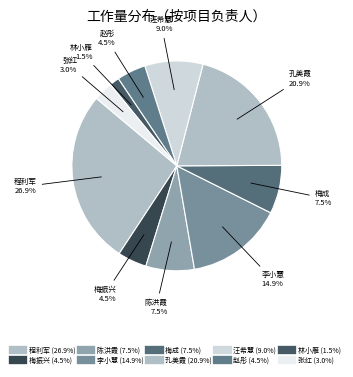

Which slice is the smallest?

林小雁